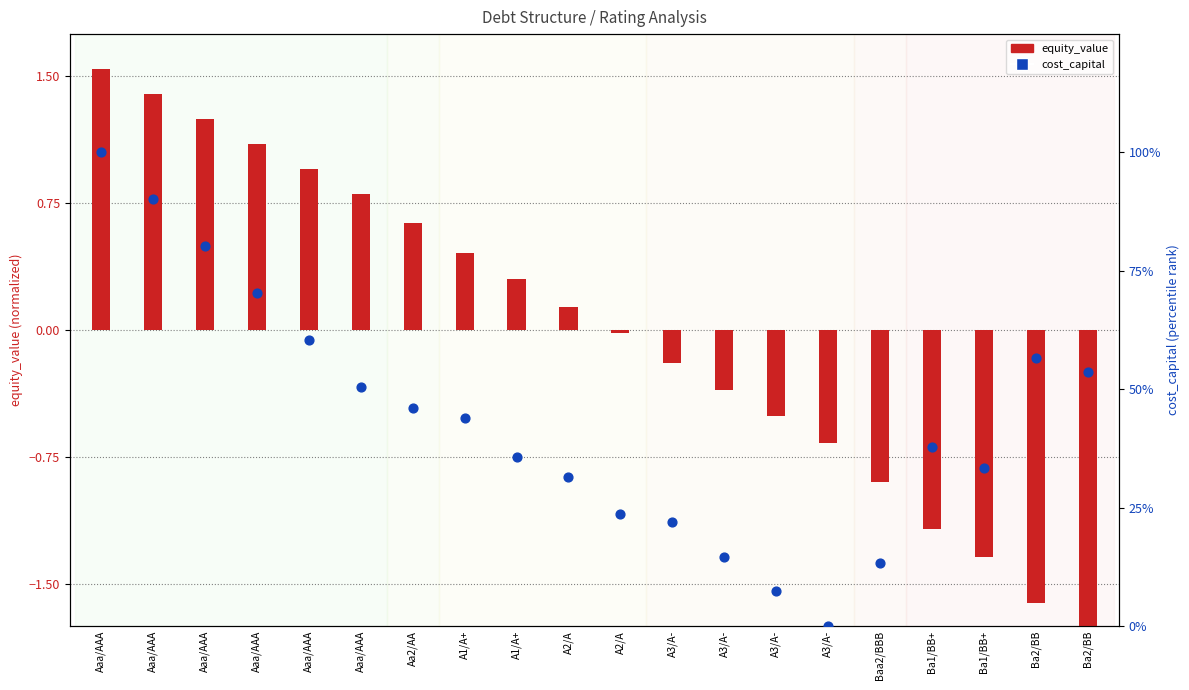

Between Aaa/AAA and Ba2/BB, which is larger?

Aaa/AAA